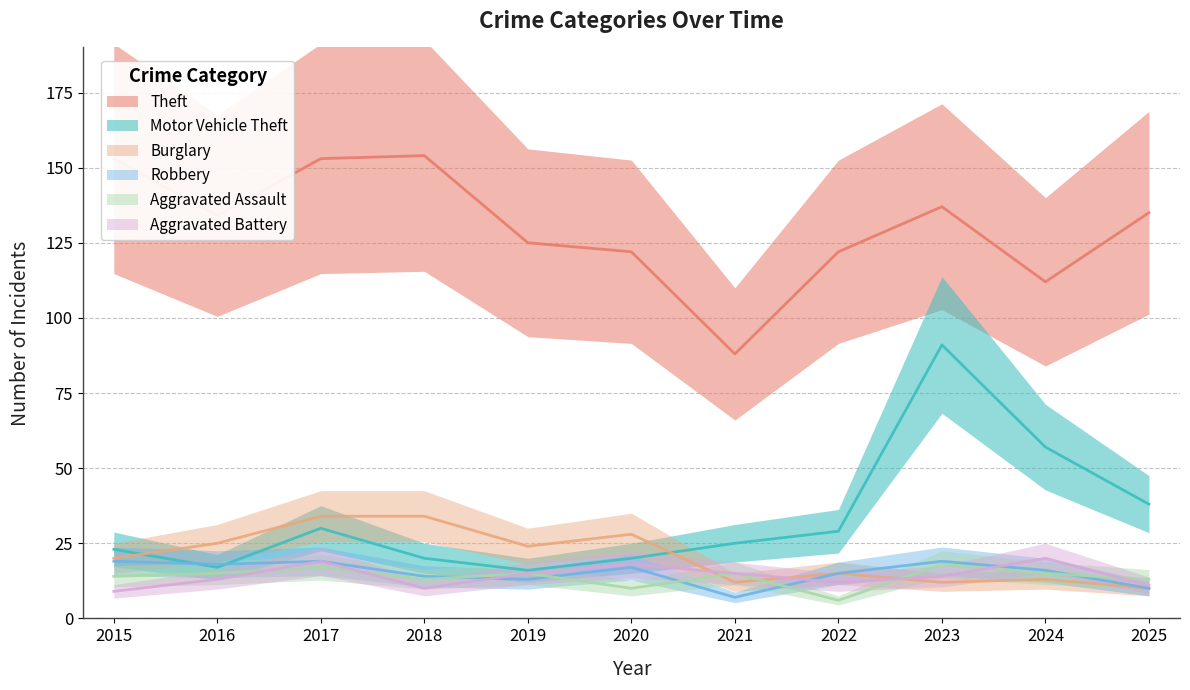

What is the sum of all Aggravated Battery values?

156